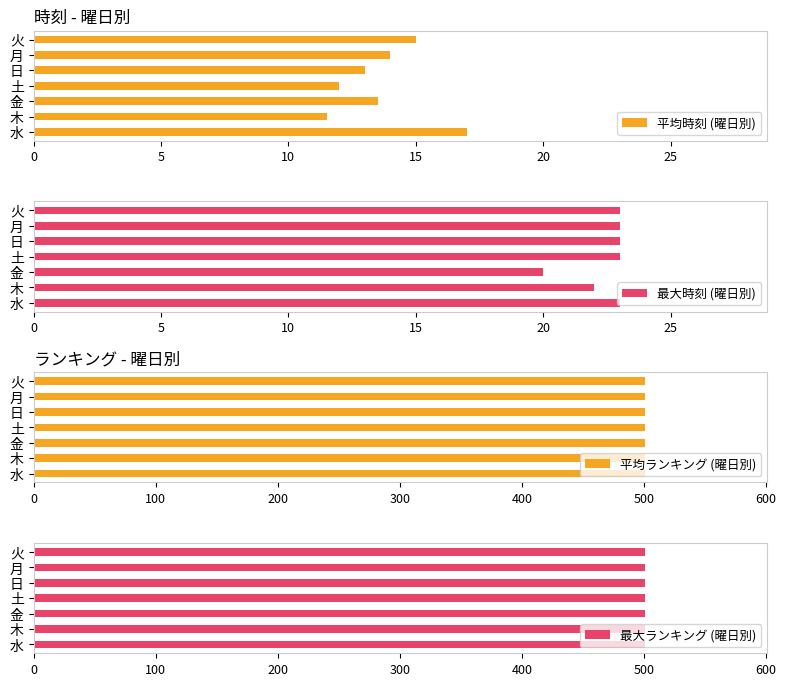

The value of 平均時刻 (曜日別) at 月 is 20.6. True or false?

False